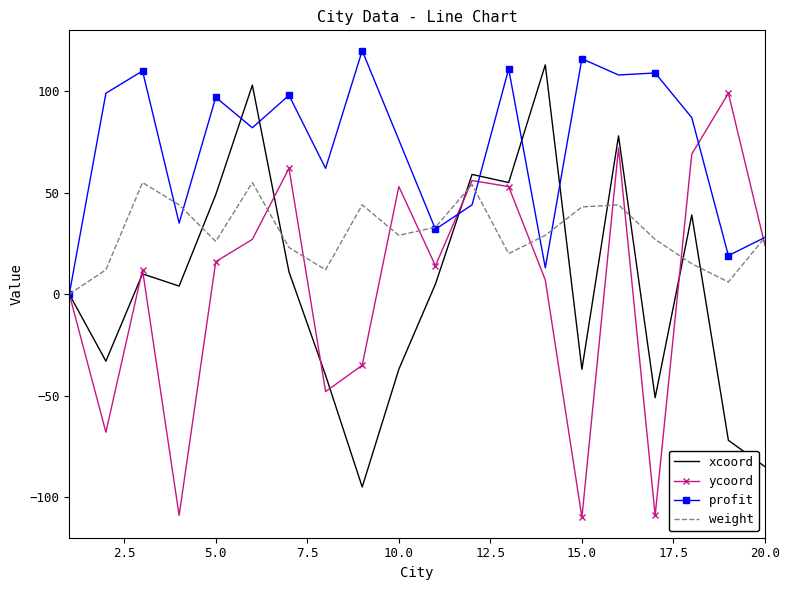

Reading right to left, transcribe all the data shown in this chart.

xcoord: -85	-72	39	-51	78	-37	113	55	59	5	-37	-95	-40	11	103	49	4	10	-33	0
ycoord: 24	99	69	-109	72	-110	7	53	56	14	53	-35	-48	62	27	16	-109	12	-68	0
profit: 28	19	87	109	108	116	13	111	44	32	76	120	62	98	82	97	35	110	99	0
weight: 28	6	15	27	44	43	29	20	54	33	29	44	12	23	55	26	44	55	12	0